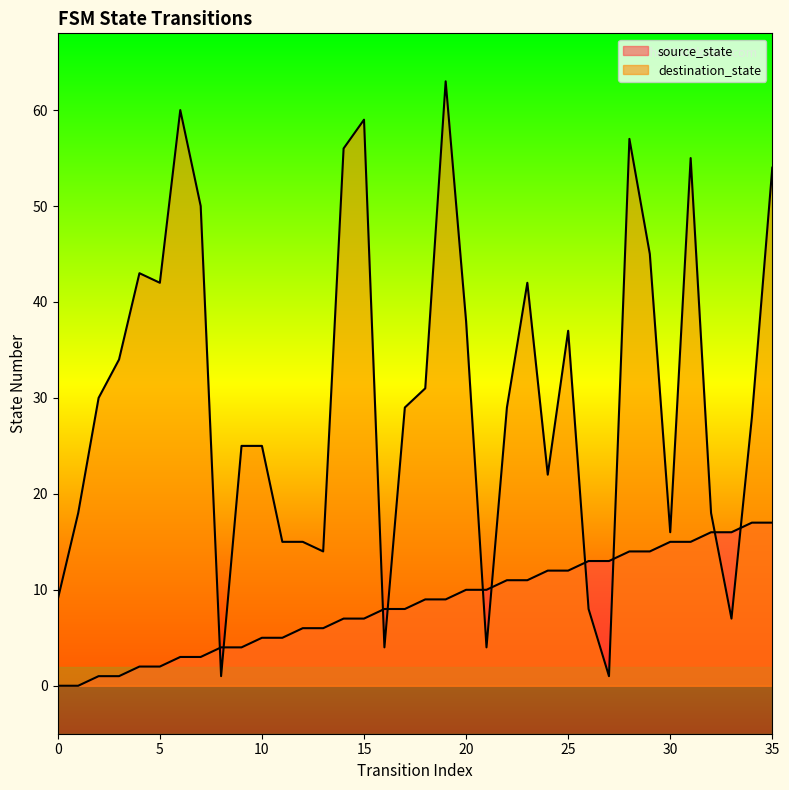

After their last crossing, which series has the higher values: source_state or destination_state?

destination_state